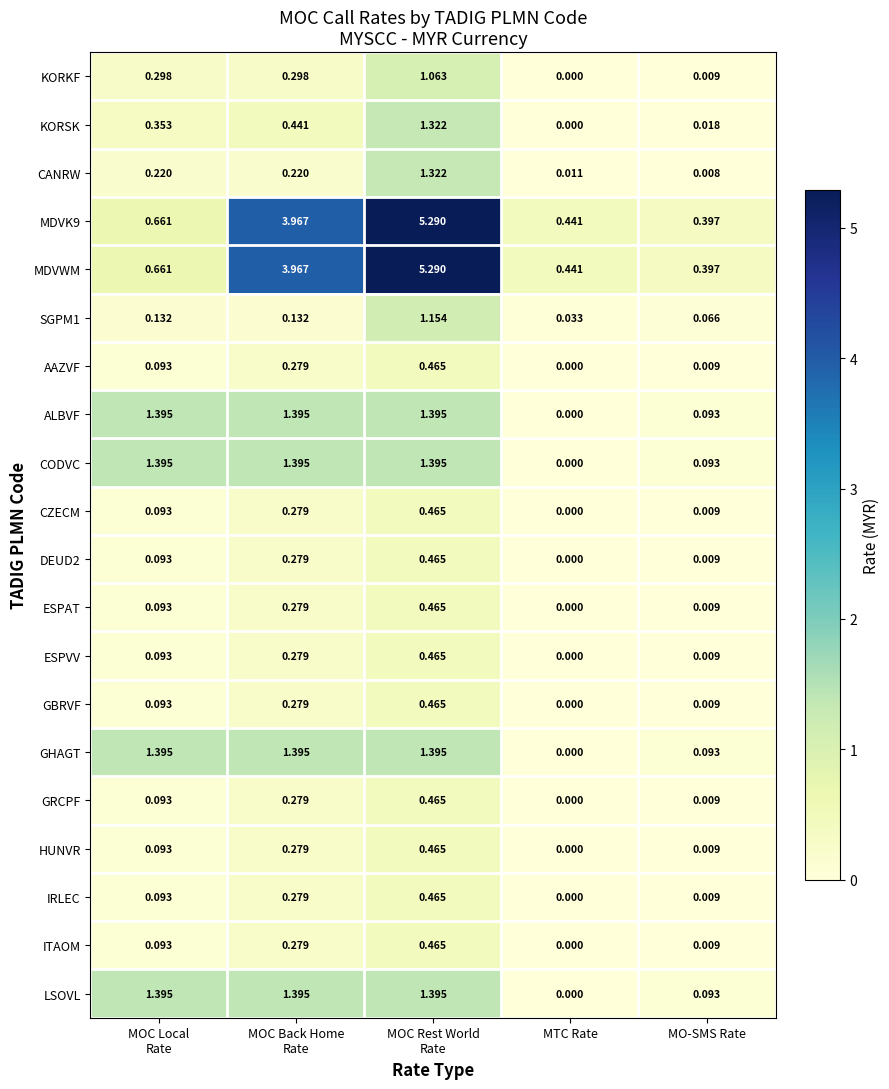

Which category has the lowest value across all series?

MTC Rate